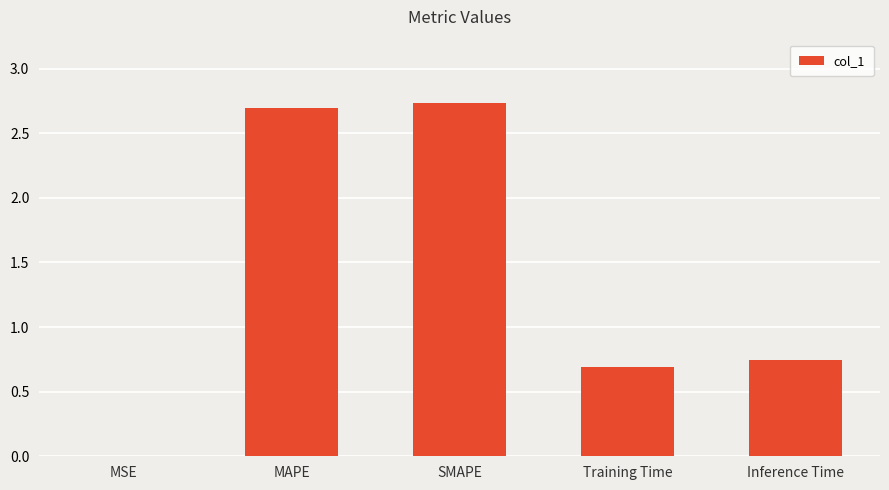

The chart shows a value of 0.0 at MSE. True or false?

True